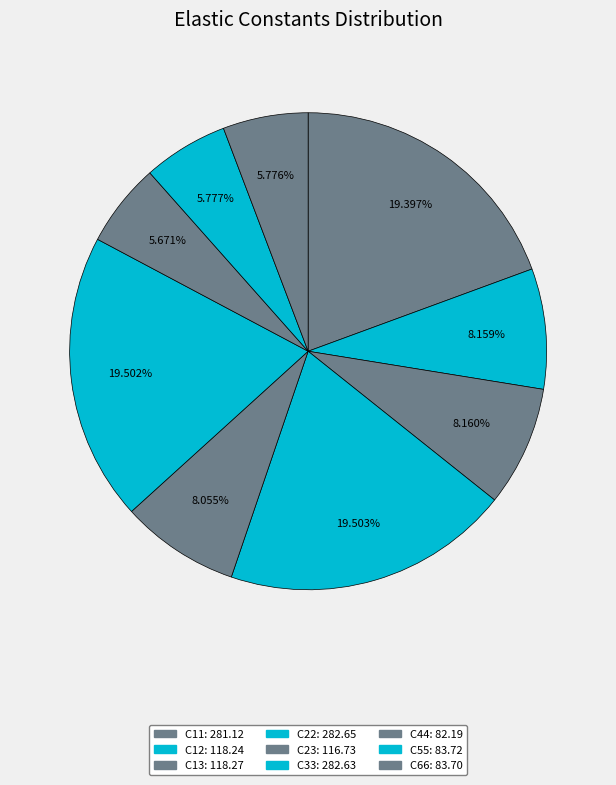

How many segments does this pie chart have?

9